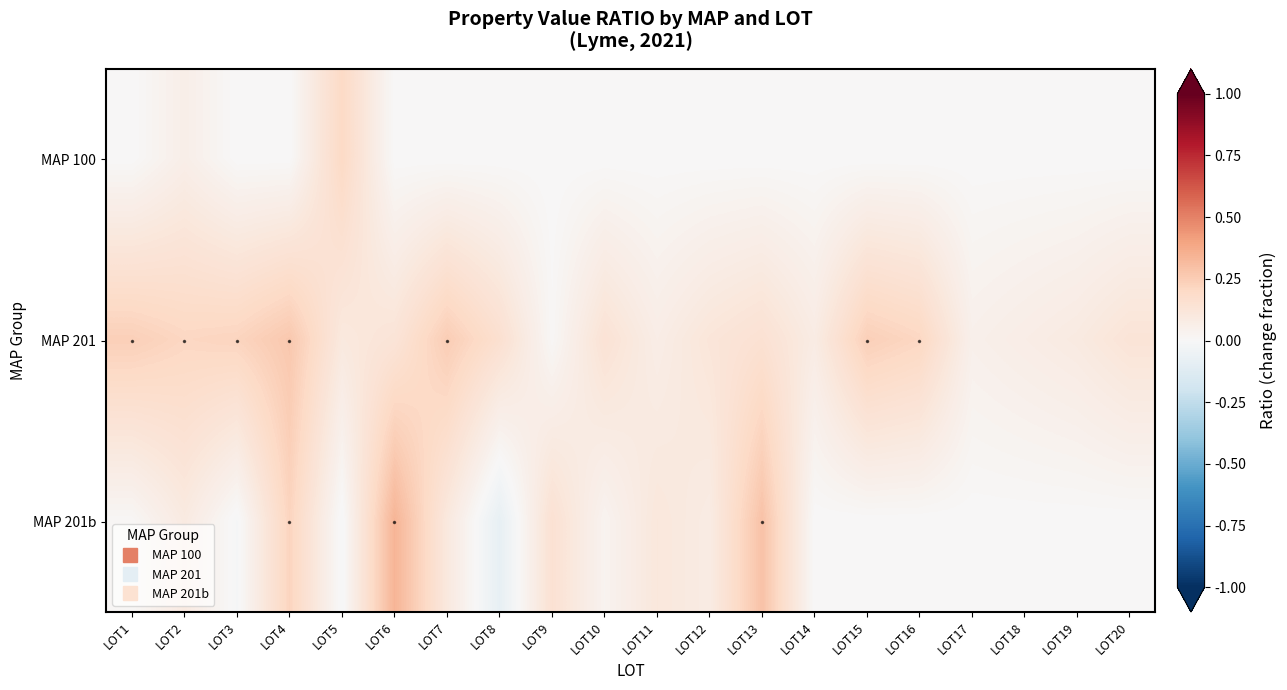

Reading left to right, transcribe all the data shown in this chart.

MAP 100: LOT1=0.0	LOT2=0.1	LOT3=0.0	LOT4=0.0	LOT5=0.2	LOT6=0.0	LOT7=0.0	LOT8=0.0	LOT9=0.0	LOT10=0.0	LOT11=0.0	LOT12=0.0	LOT13=0.0	LOT14=0.0	LOT15=0.0	LOT16=0.0	LOT17=0.0	LOT18=0.0	LOT19=0.0	LOT20=0.0
MAP 201: LOT1=0.2	LOT2=0.2	LOT3=0.2	LOT4=0.3	LOT5=0.1	LOT6=0.1	LOT7=0.2	LOT8=0.2	LOT9=0.0	LOT10=0.1	LOT11=0.1	LOT12=0.1	LOT13=0.1	LOT14=0.1	LOT15=0.2	LOT16=0.2	LOT17=0.1	LOT18=0.1	LOT19=0.1	LOT20=0.1
MAP 201b: LOT1=0.0	LOT2=0.1	LOT3=-0.0	LOT4=0.2	LOT5=-0.0	LOT6=0.3	LOT7=0.1	LOT8=-0.1	LOT9=0.1	LOT10=0.0	LOT11=0.1	LOT12=0.1	LOT13=0.3	LOT14=0.0	LOT15=0.0	LOT16=0.0	LOT17=0.0	LOT18=0.0	LOT19=0.0	LOT20=0.0